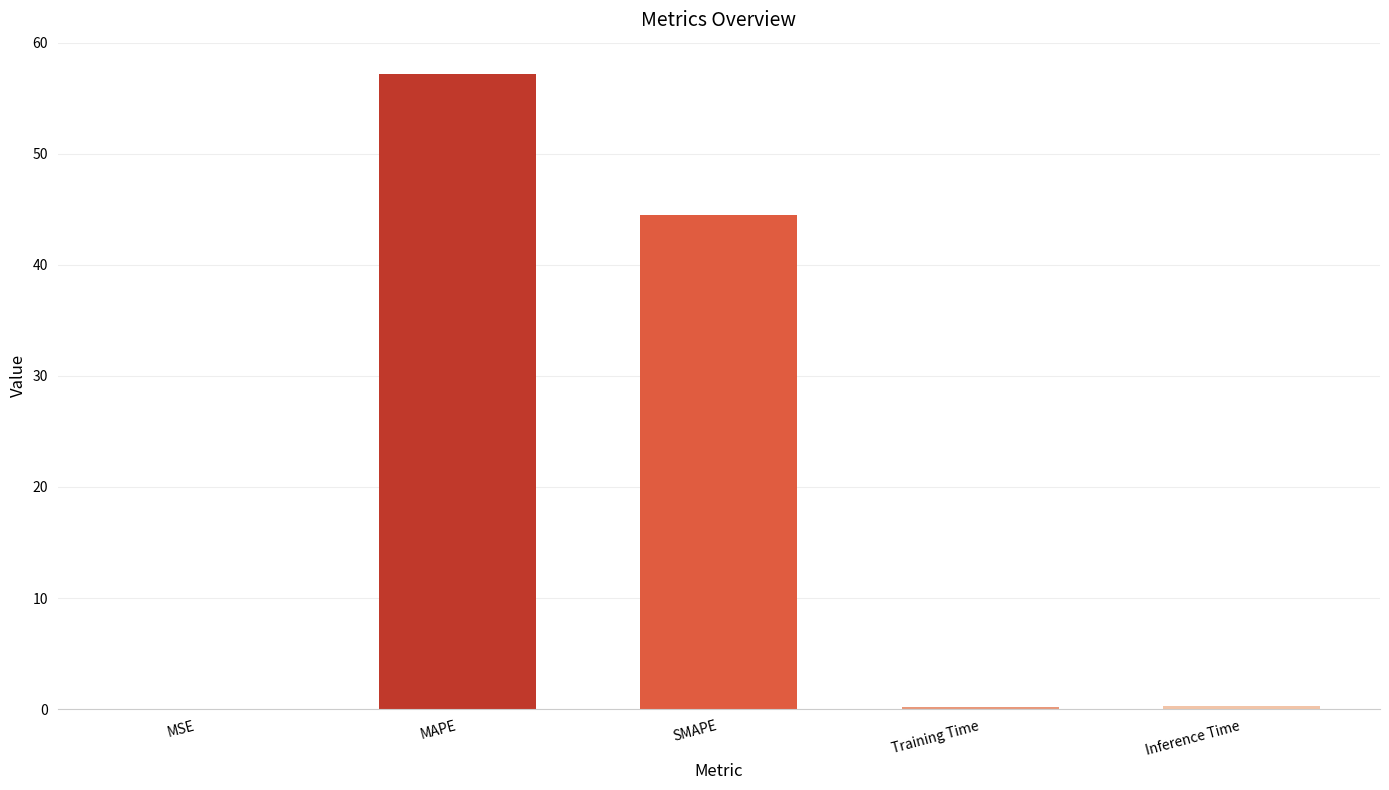

At which label is the value closest to 28?

SMAPE